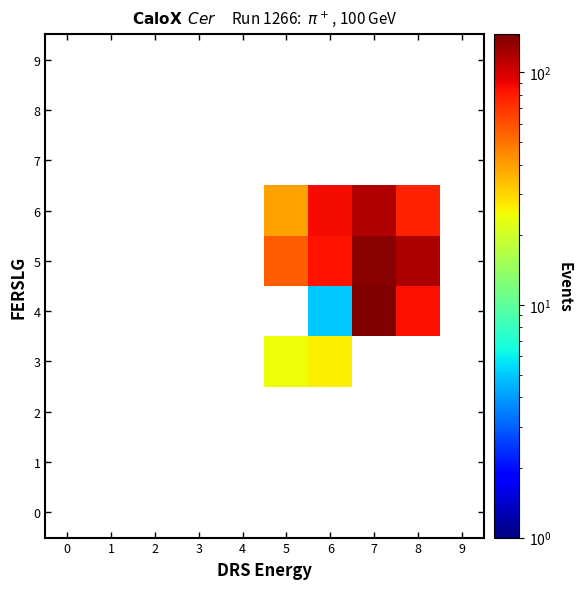

How many positive values does the 3 series have?

2